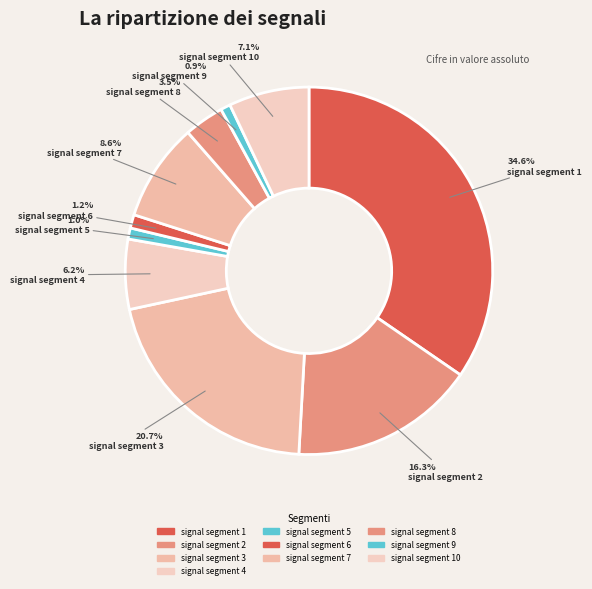

How many slices are in this pie chart?

10